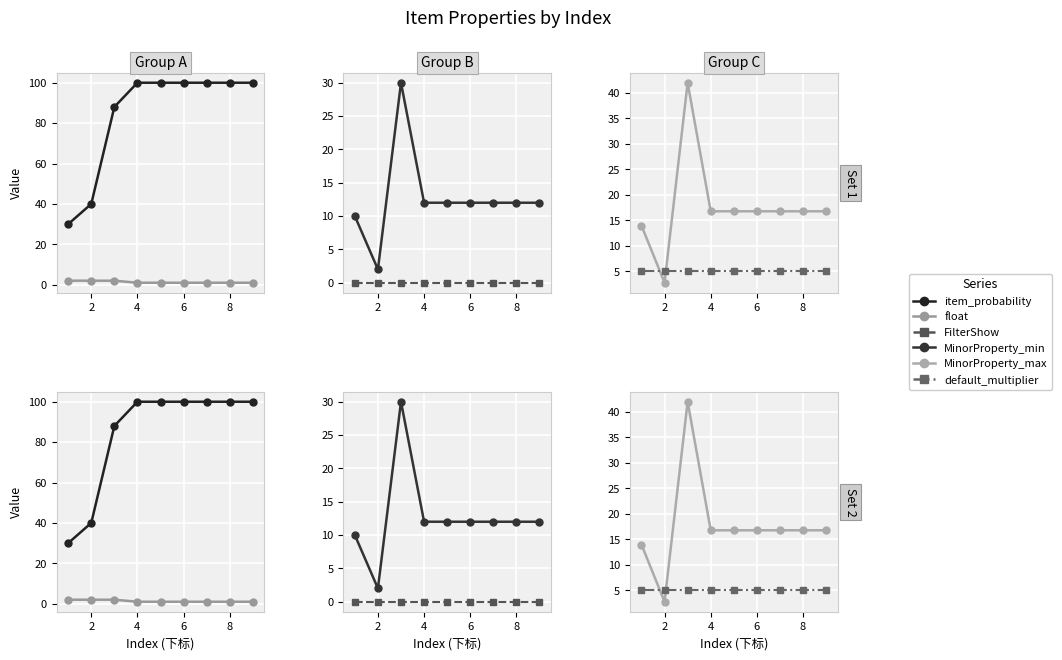

Reading left to right, what are all the values shown in this chart?

item_probability: 30.0	40.0	88.0	100.0	100.0	100.0	100.0	100.0	100.0
float: 2.0	2.0	2.0	1.0	1.0	1.0	1.0	1.0	1.0
FilterShow: 0.0	0.0	0.0	0.0	0.0	0.0	0.0	0.0	0.0
MinorProperty_min: 10.0	2.0	30.0	12.0	12.0	12.0	12.0	12.0	12.0
MinorProperty_max: 14.0	2.8	42.0	16.8	16.8	16.8	16.8	16.8	16.8
default_multiplier: 5.0	5.0	5.0	5.0	5.0	5.0	5.0	5.0	5.0